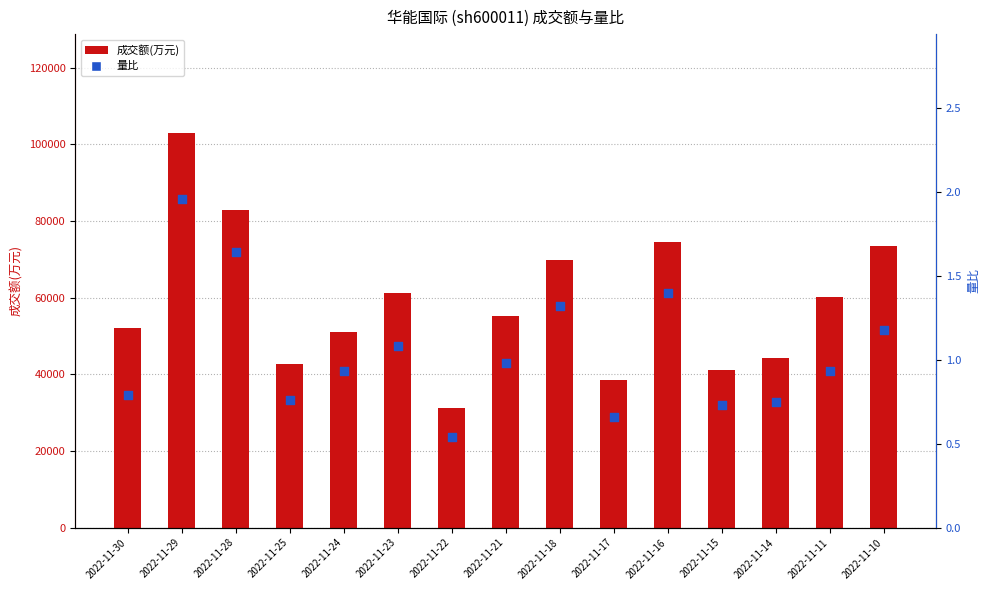

Which series reaches the maximum Y coordinate?

成交额(万元)